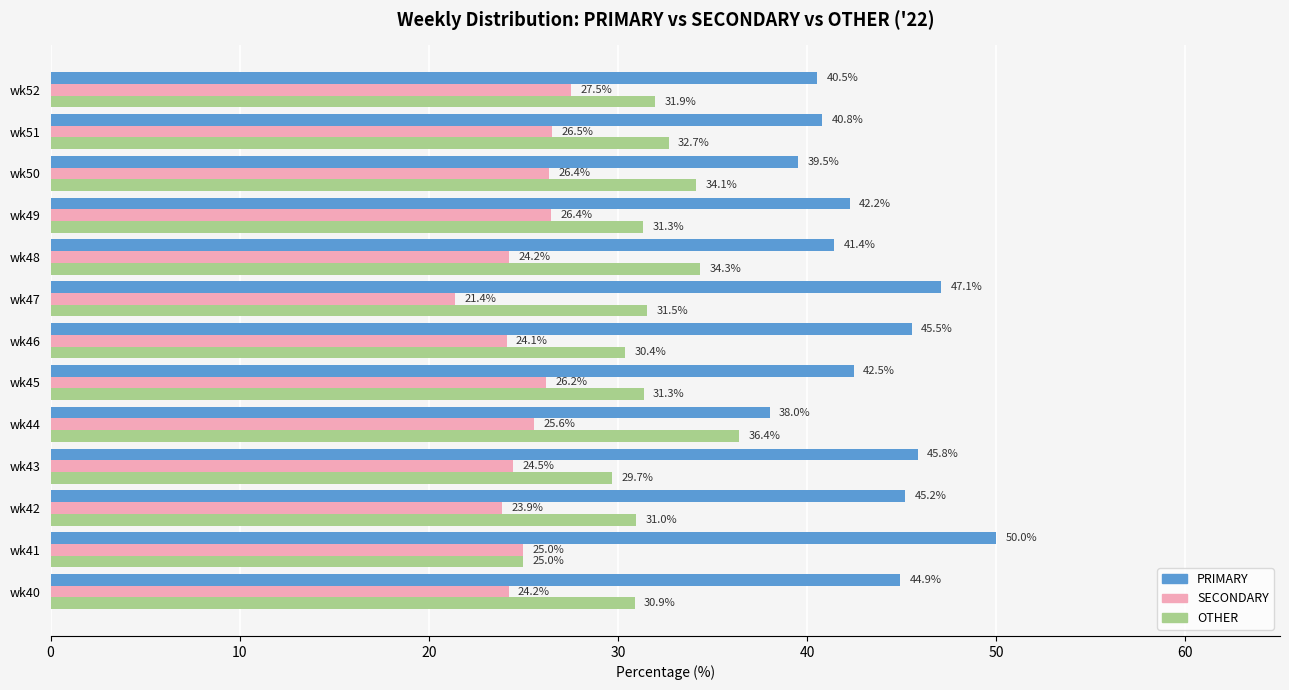

Which series changed the most between wk40 and wk45?

PRIMARY